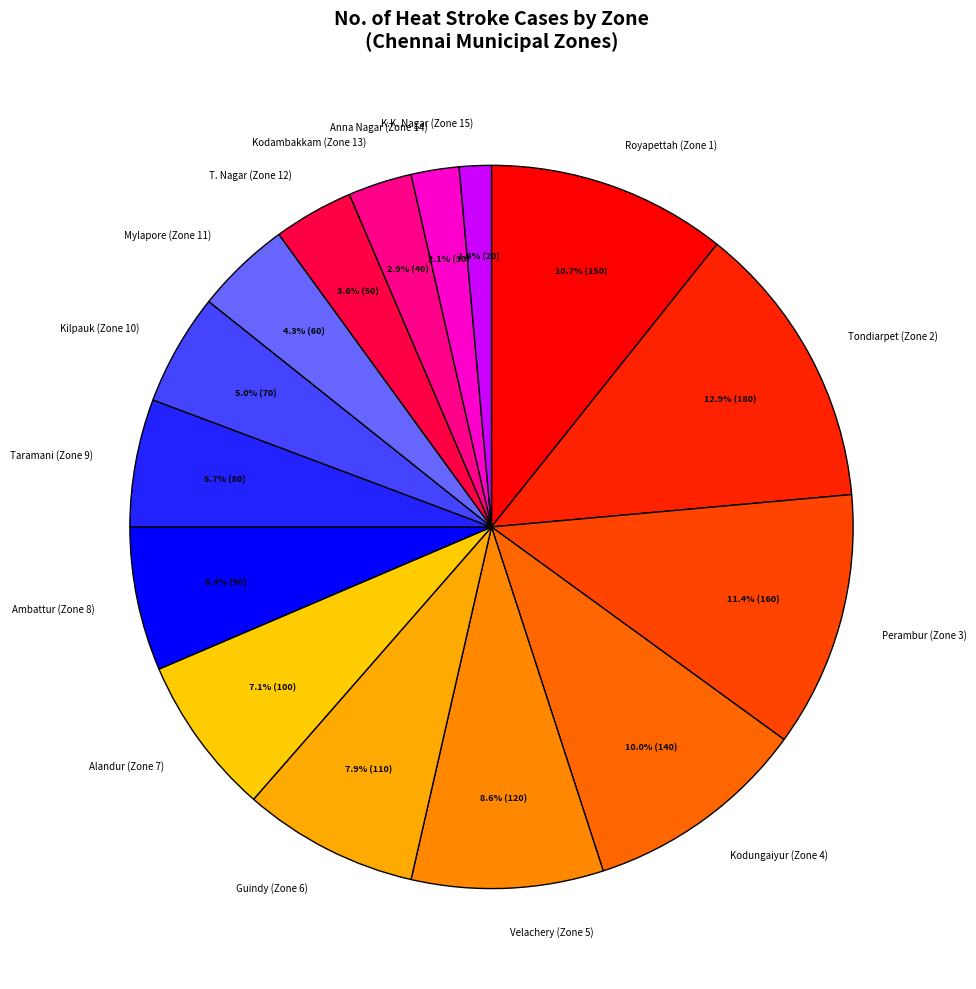

How many slices are in this pie chart?

15